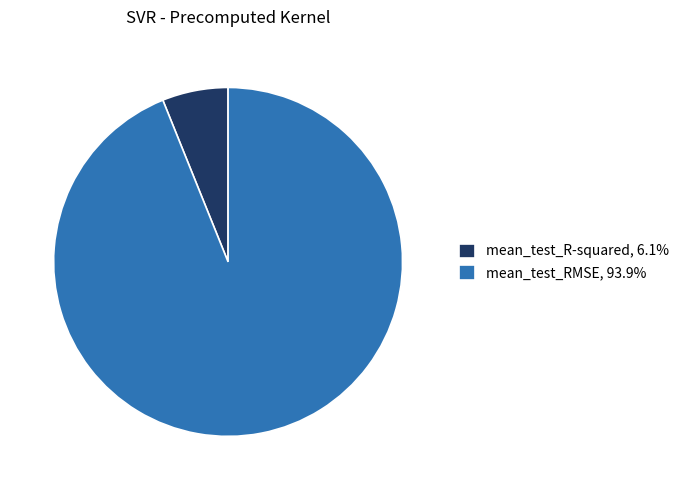

Approximately how many times larger is the value at mean_test_R-squared compared to mean_test_RMSE?

0.1